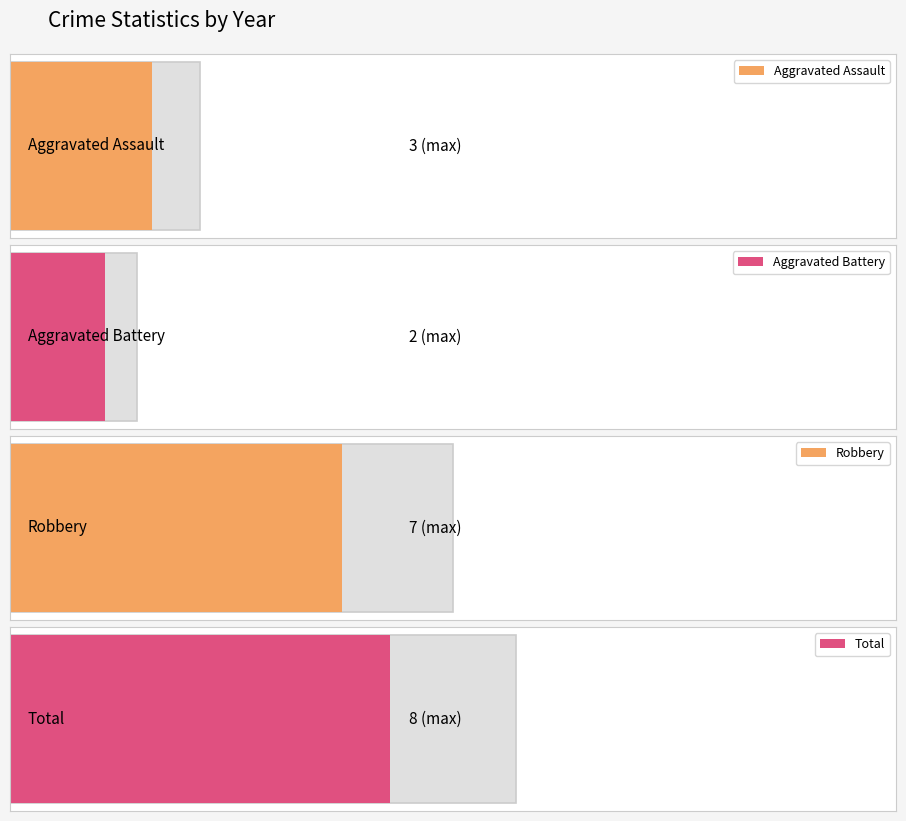

What is the greatest value displayed?

8